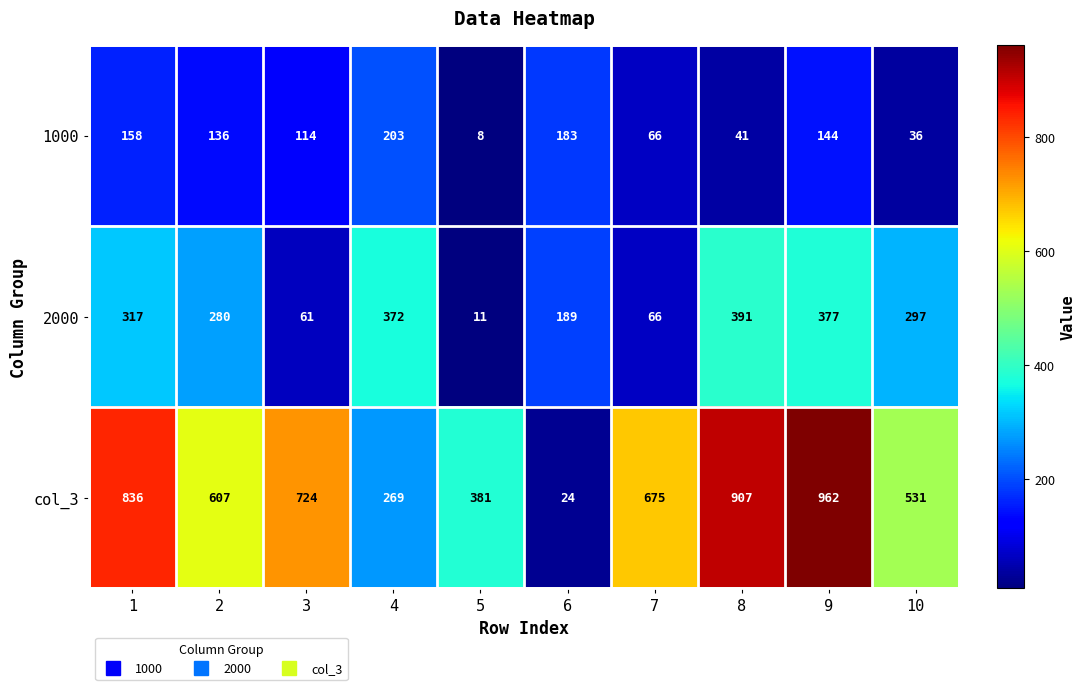

What is the total value across all series at 2?

1023